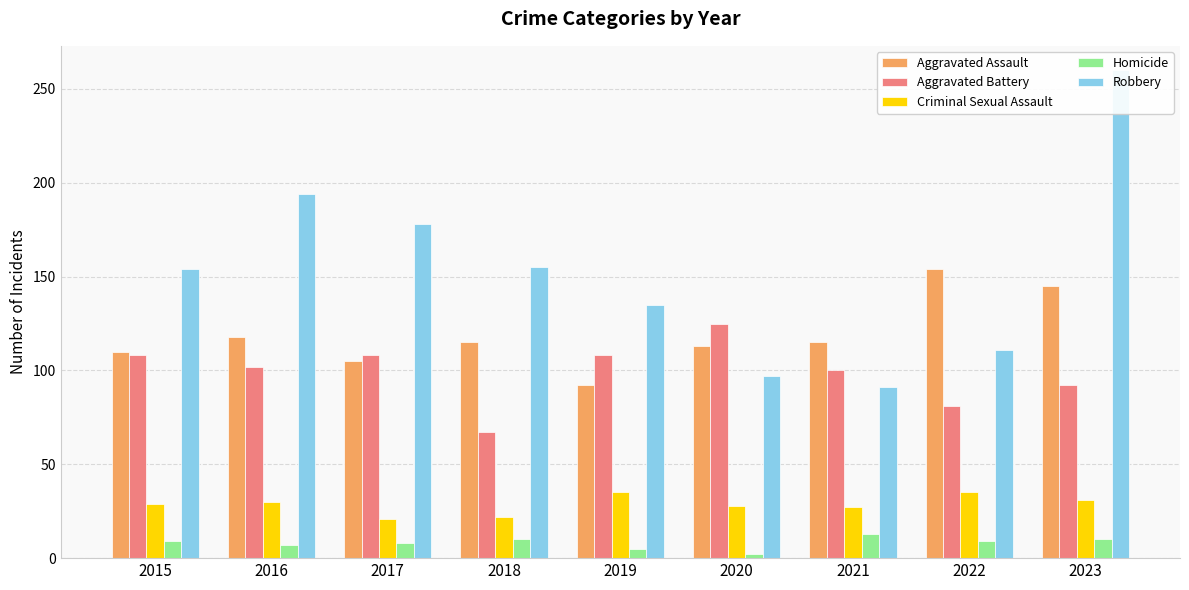

What is the sum of all Aggravated Battery values?

891